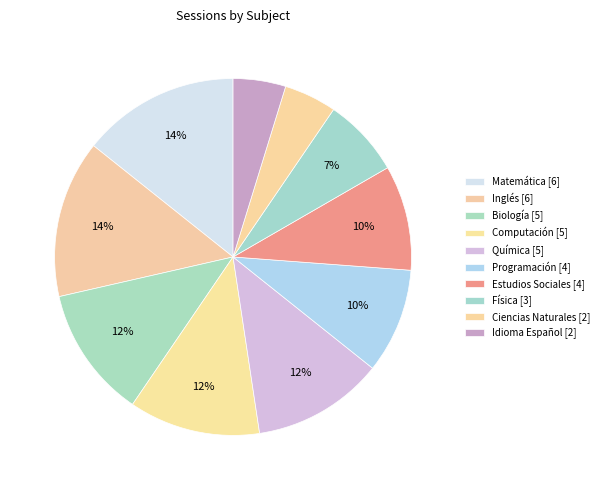

To the nearest percent, what portion does Idioma Español represent?

5%